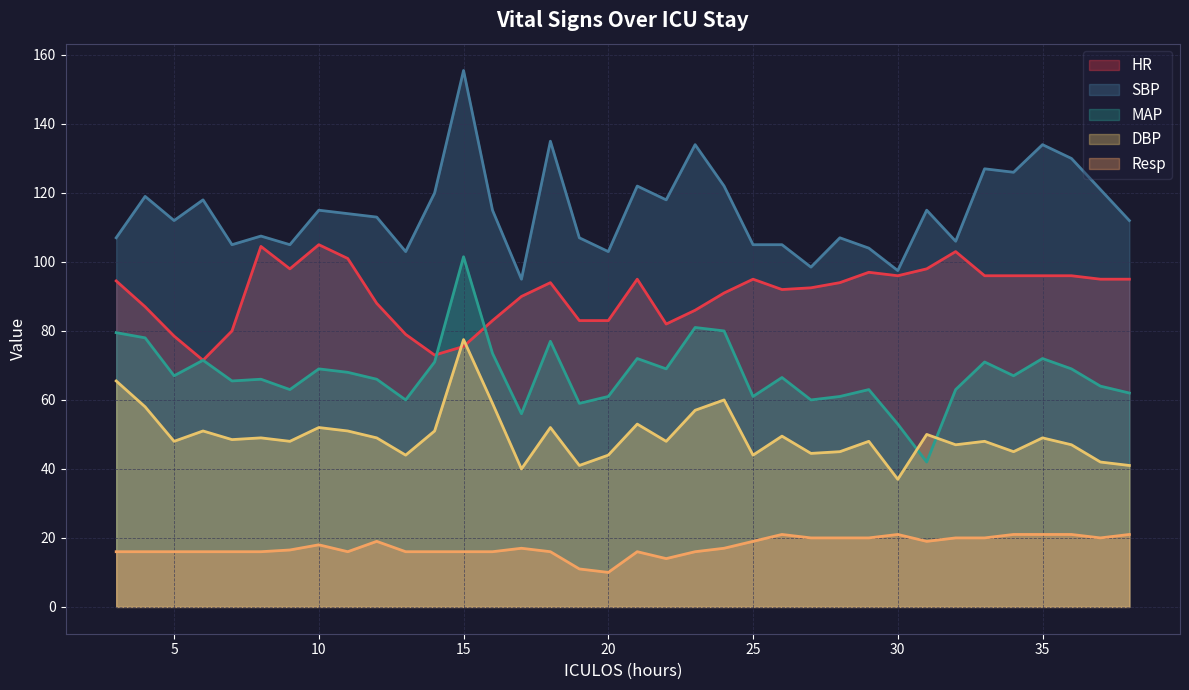

Where does the MAP series first go above 67?

3